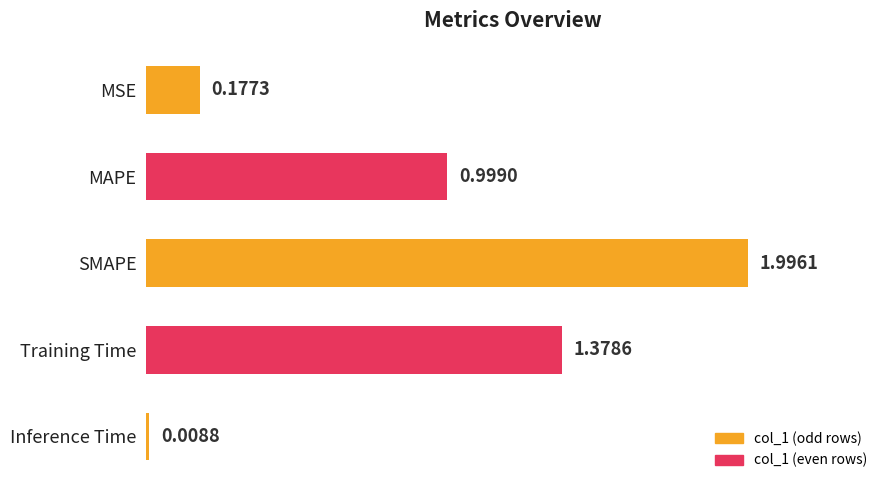

What is the difference between the maximum and minimum values?

2.0